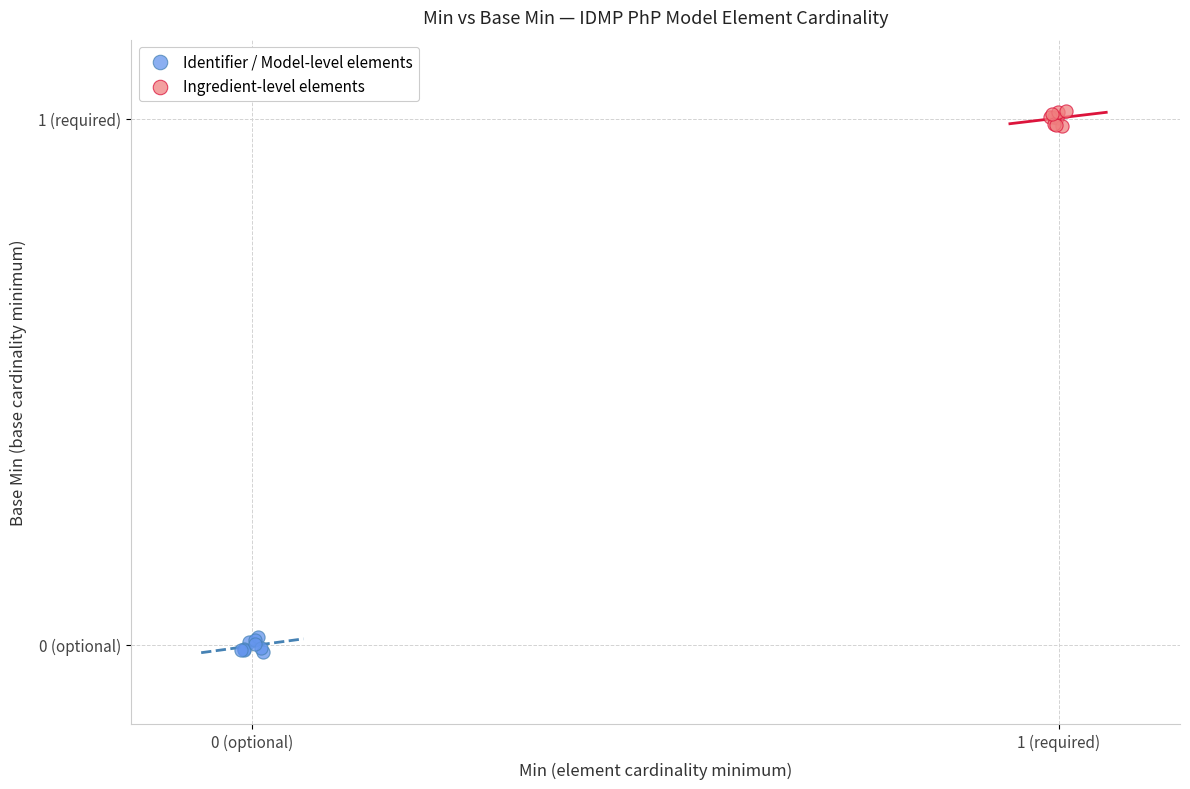

Which series contains the highest Y value?

Ingredient-level elements